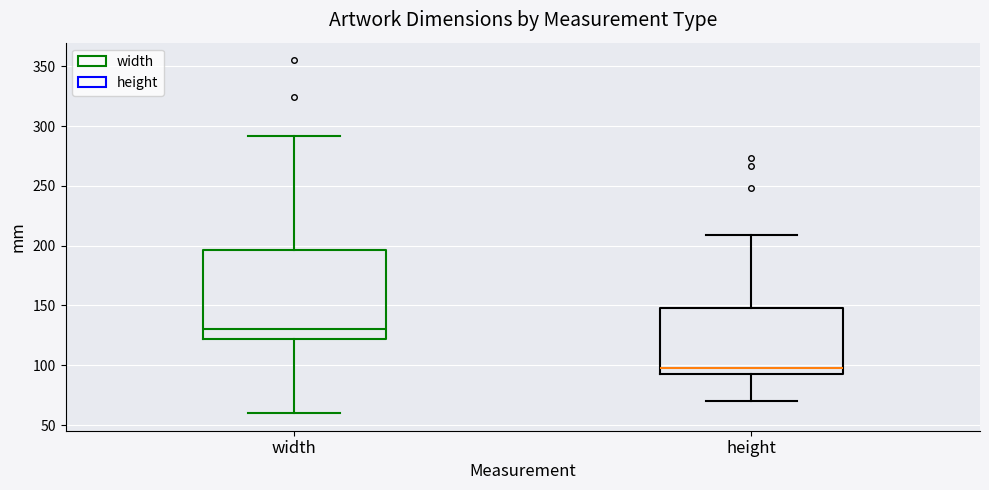

Reading left to right, read every box against the y-axis: the position of its median line, the range the box covers, and the ends of its whiskers. The values are not printed on the chart, so give them approximately, as read against the axis.

width: median 130, box 120 to 195, whiskers 60 to 290
height: median 100, box 95 to 150, whiskers 70 to 210